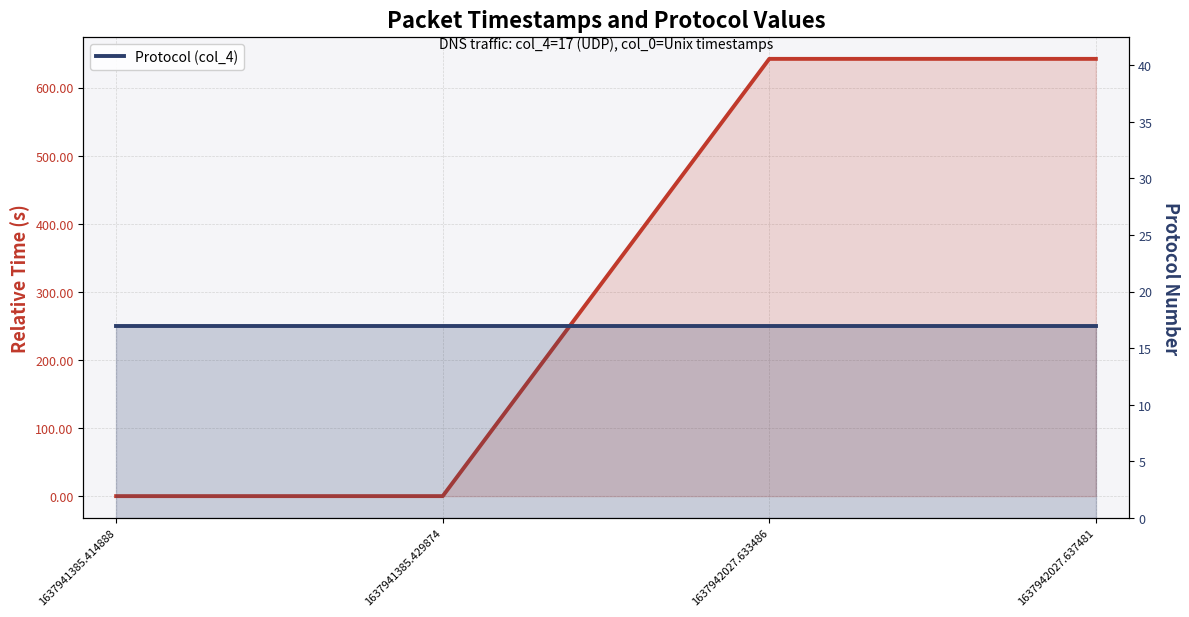

List the labels in order of Protocol (col_4) value, smallest first.

1637941385.414888, 1637941385.429874, 1637942027.633486, 1637942027.637481